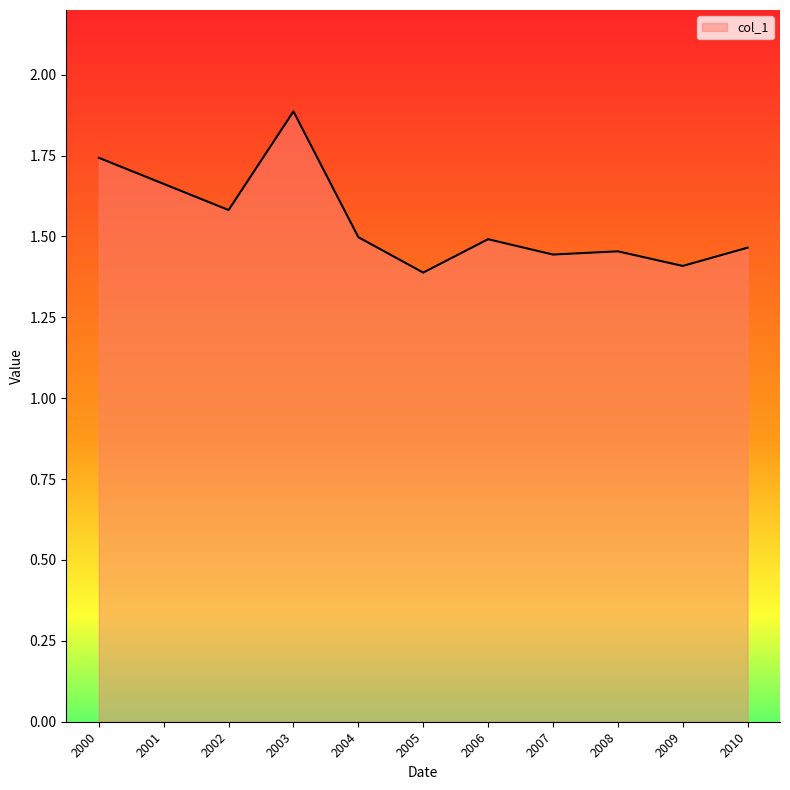

What is the difference between the maximum and minimum values?

0.5